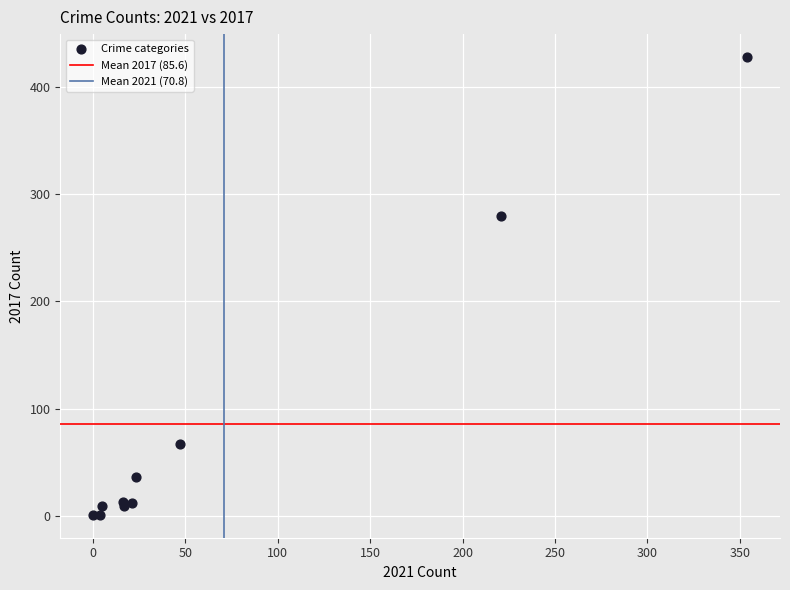

What Y value in the scatter plot is closest to 214?

280